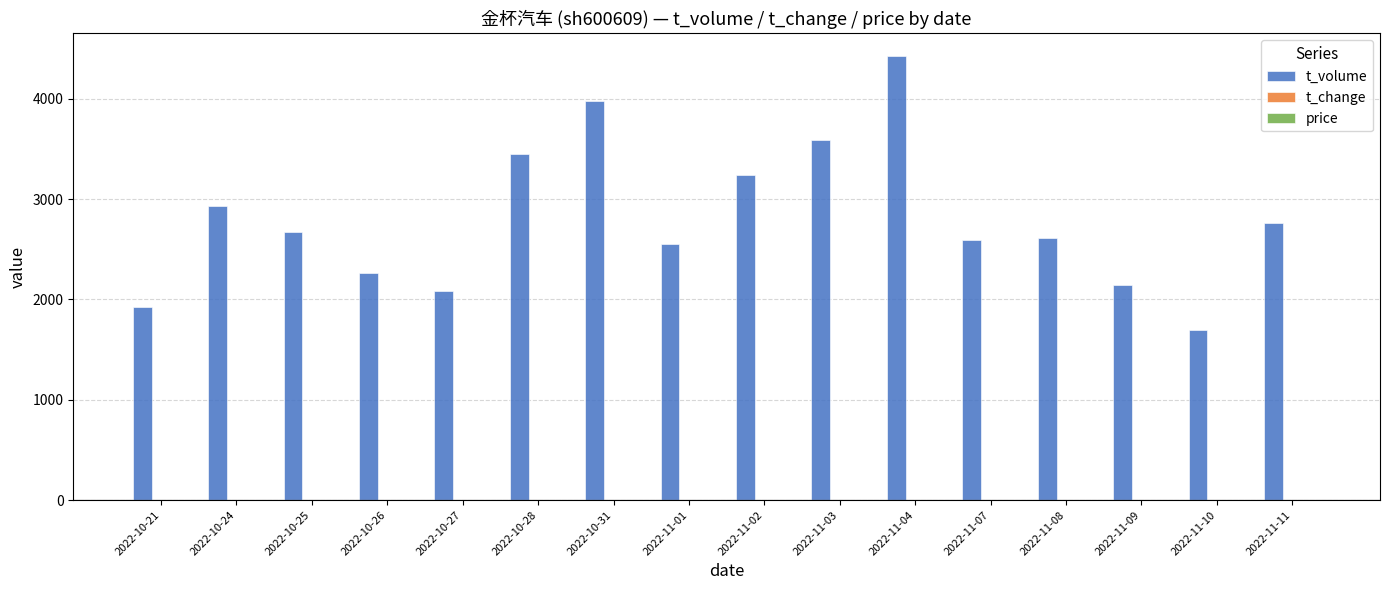

What is the difference between the t_volume values at 2022-10-26 and 2022-11-01?

291.0